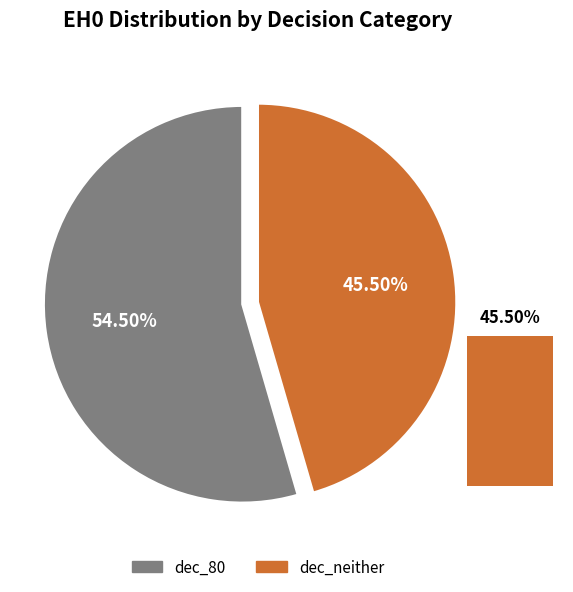

What percentage is the dec_neither slice, to the nearest percent?

46%